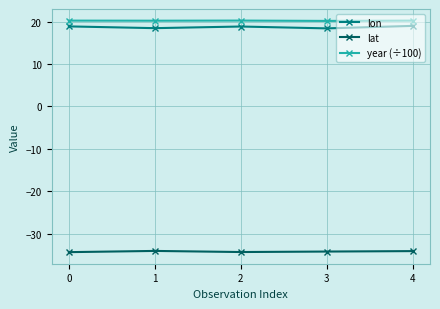

What is the minimum value for lat?

-34.3